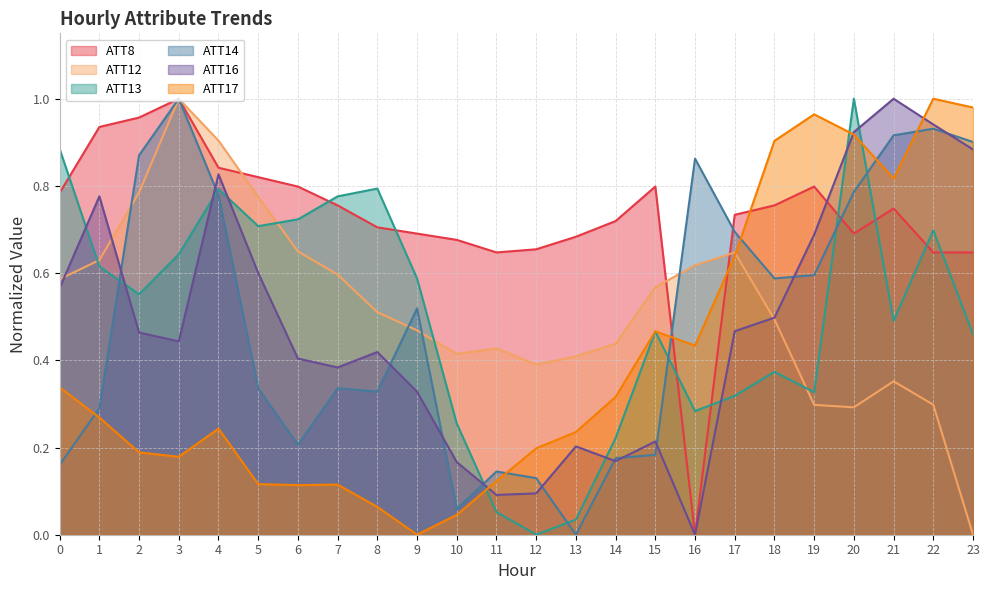

How many intersections are there between ATT14 and ATT13?

7